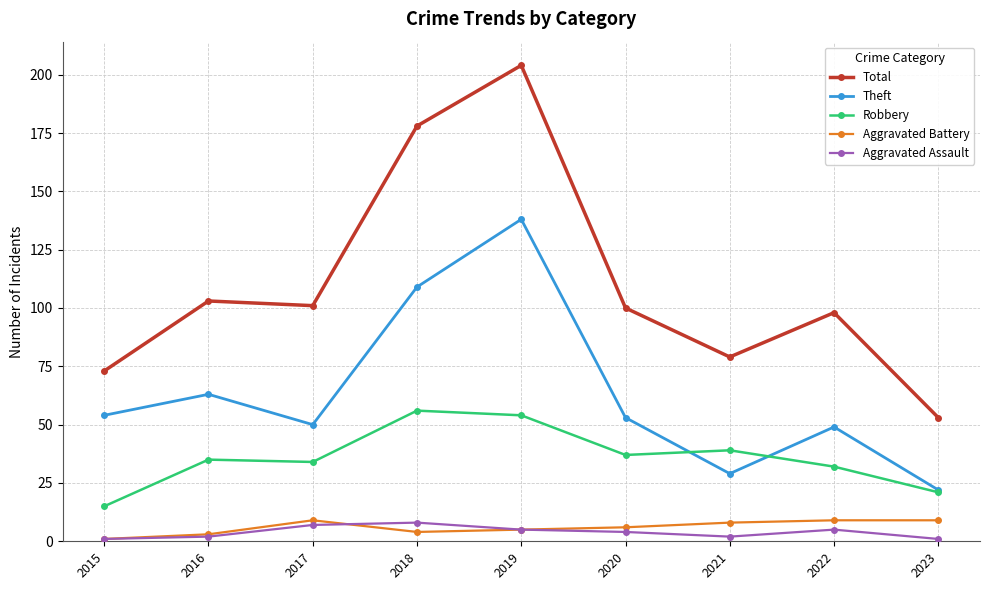

What is the sum of the Robbery values at 2017 and 2022?

66